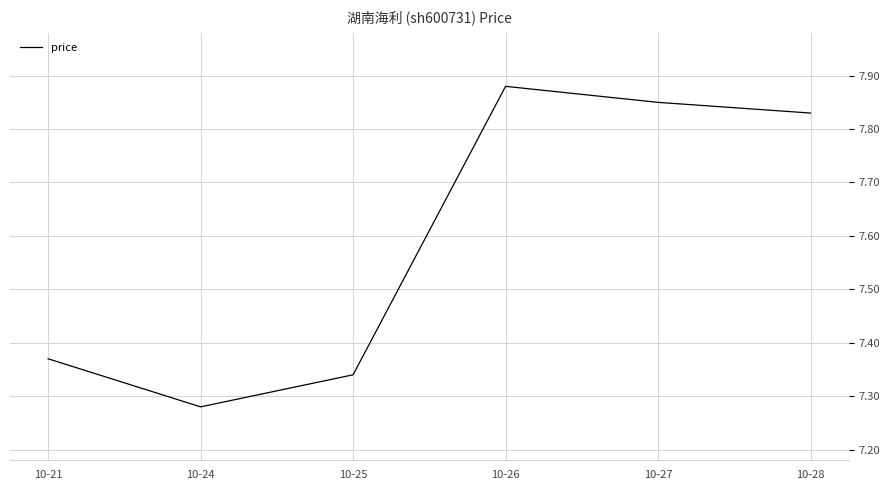

Approximately how many times larger is the value at 10-25 compared to 10-24?

1.0